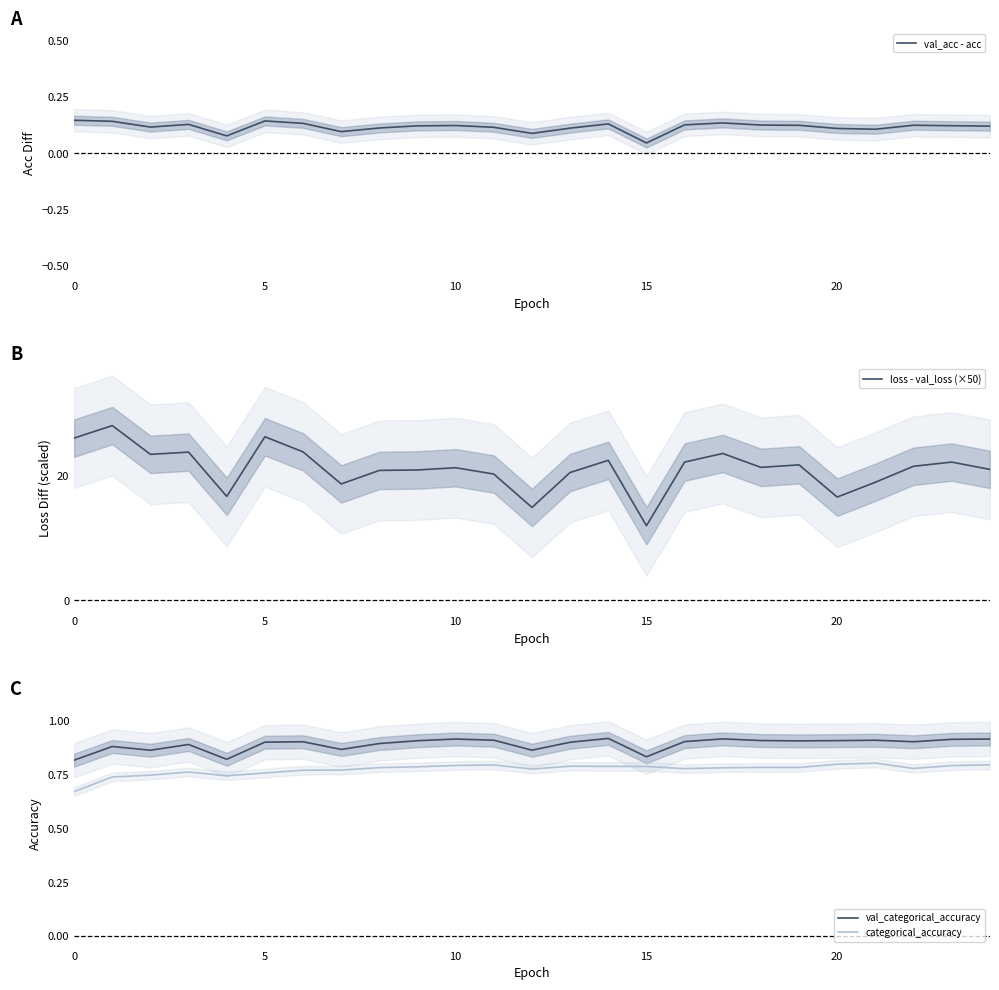

True or false: categorical_accuracy and loss - val_loss (×50) intersect in this chart.

False